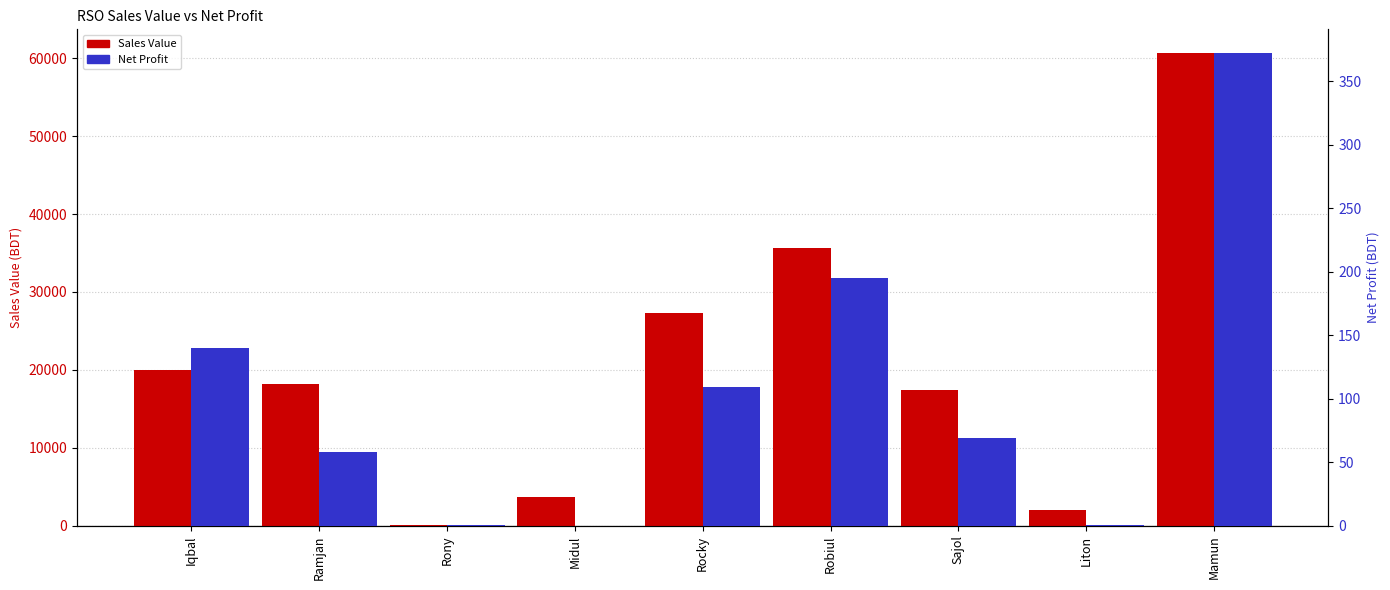

Which label corresponds to the largest value in the chart?

Mamun